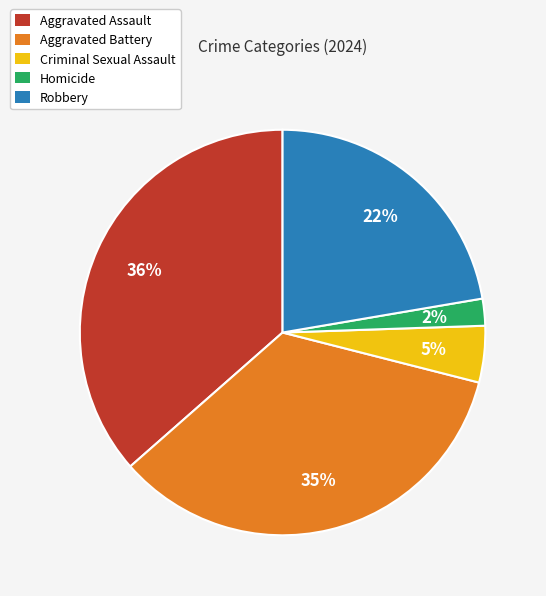

Which has a higher value, Aggravated Battery or Robbery?

Aggravated Battery